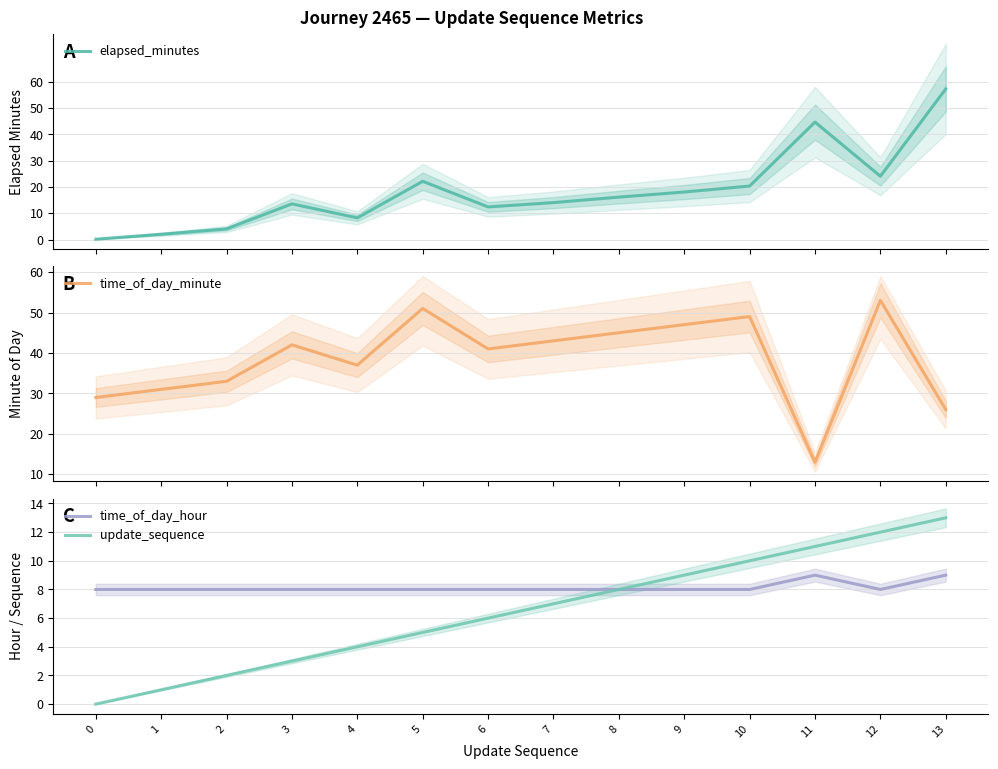

What is the difference between the update_sequence values at 10 and 3?

7